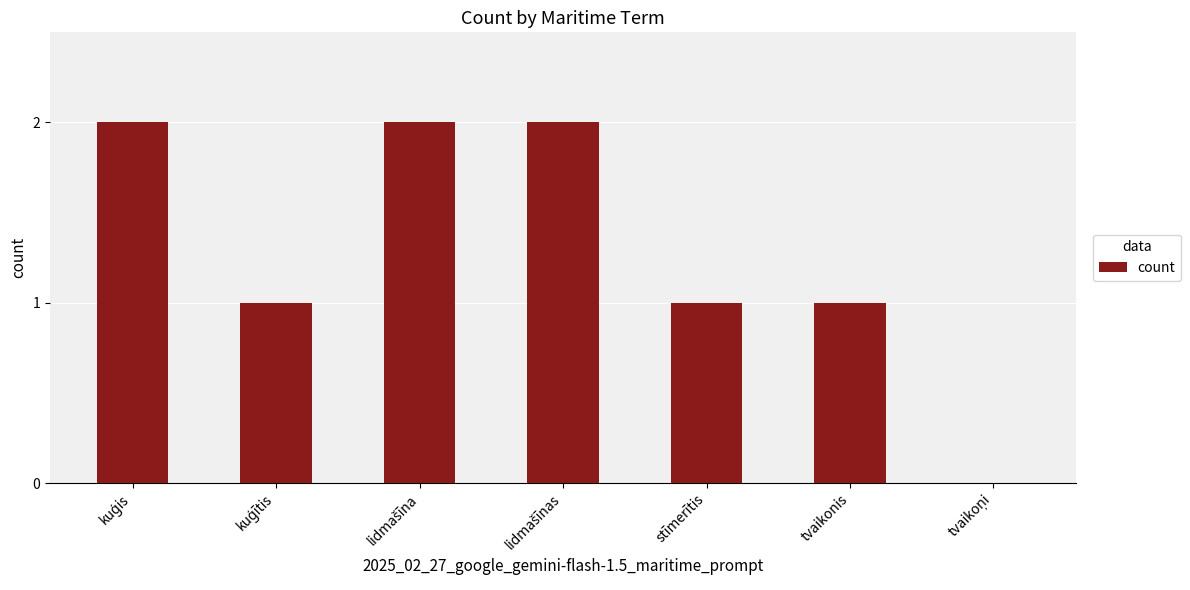

What is the ratio of the value at tvaikonis to the value at stīmerītis?

1.0